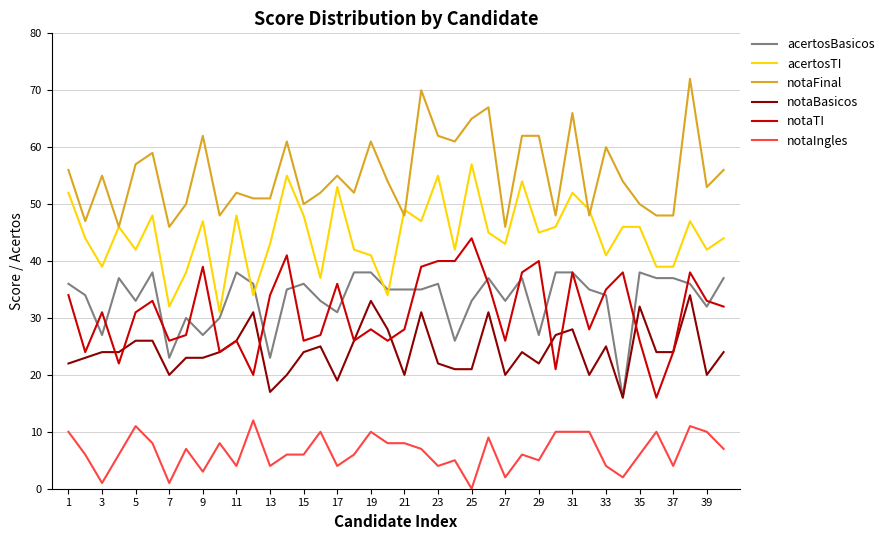

Rank the series by their maximum value, from highest to lowest.

notaFinal, acertosTI, notaTI, acertosBasicos, notaBasicos, notaIngles